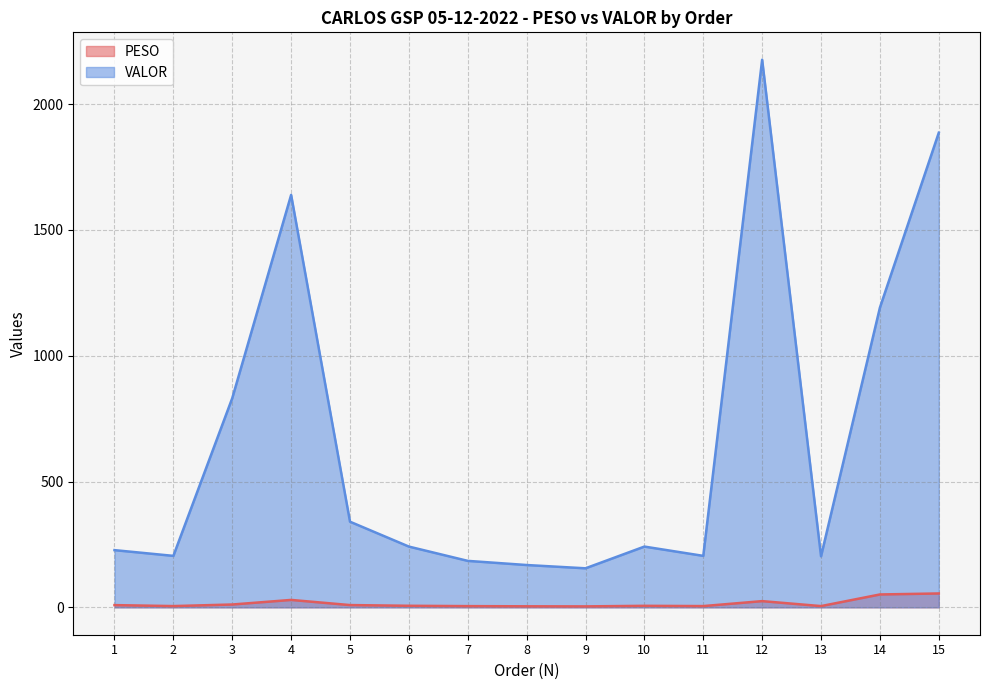

At 5, list the series in order from largest to smallest.

VALOR, PESO